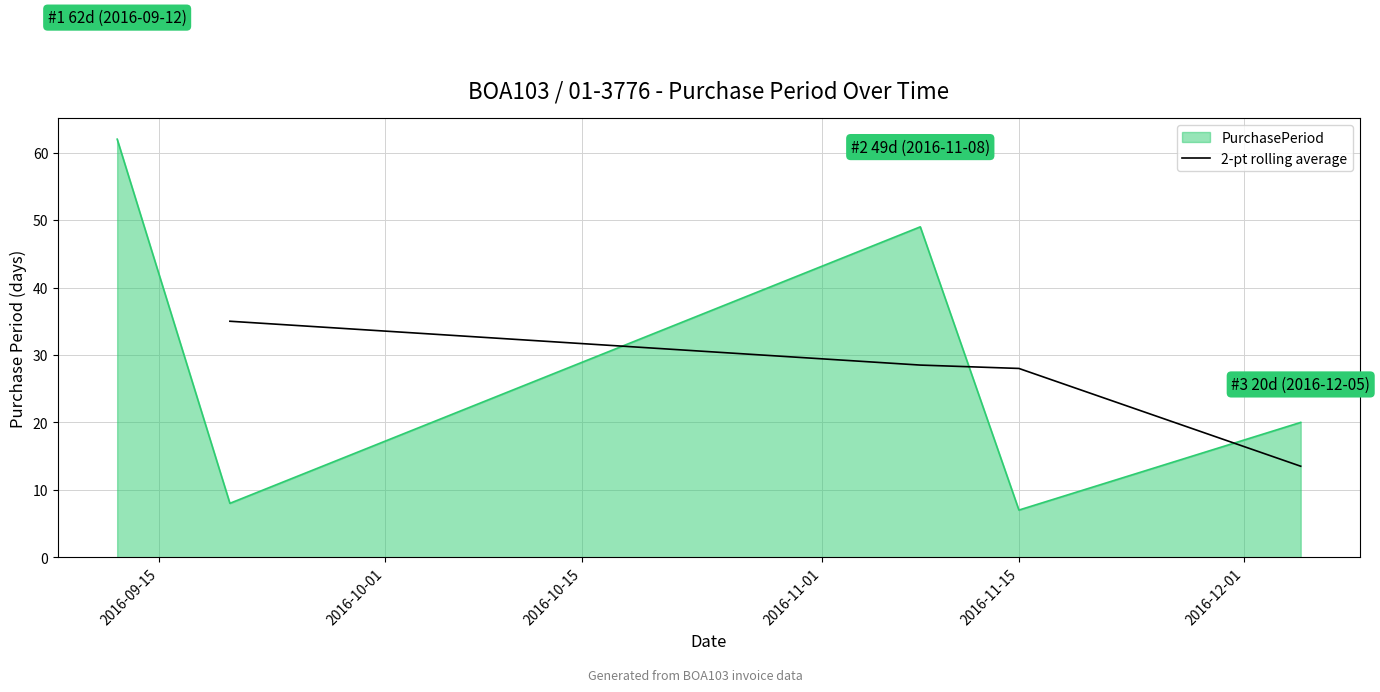

True or false: 2-pt rolling average has more than 2 interior local peaks.

False